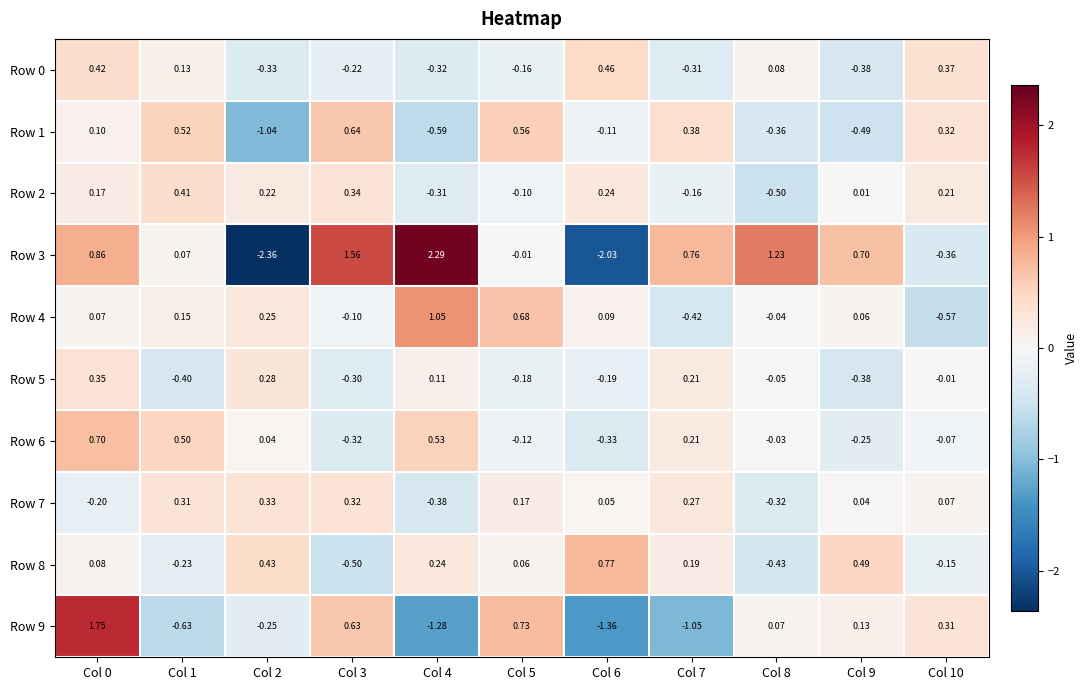

Is the value of Row 9 at Col 10 greater than the value of Row 4 at Col 4?

No